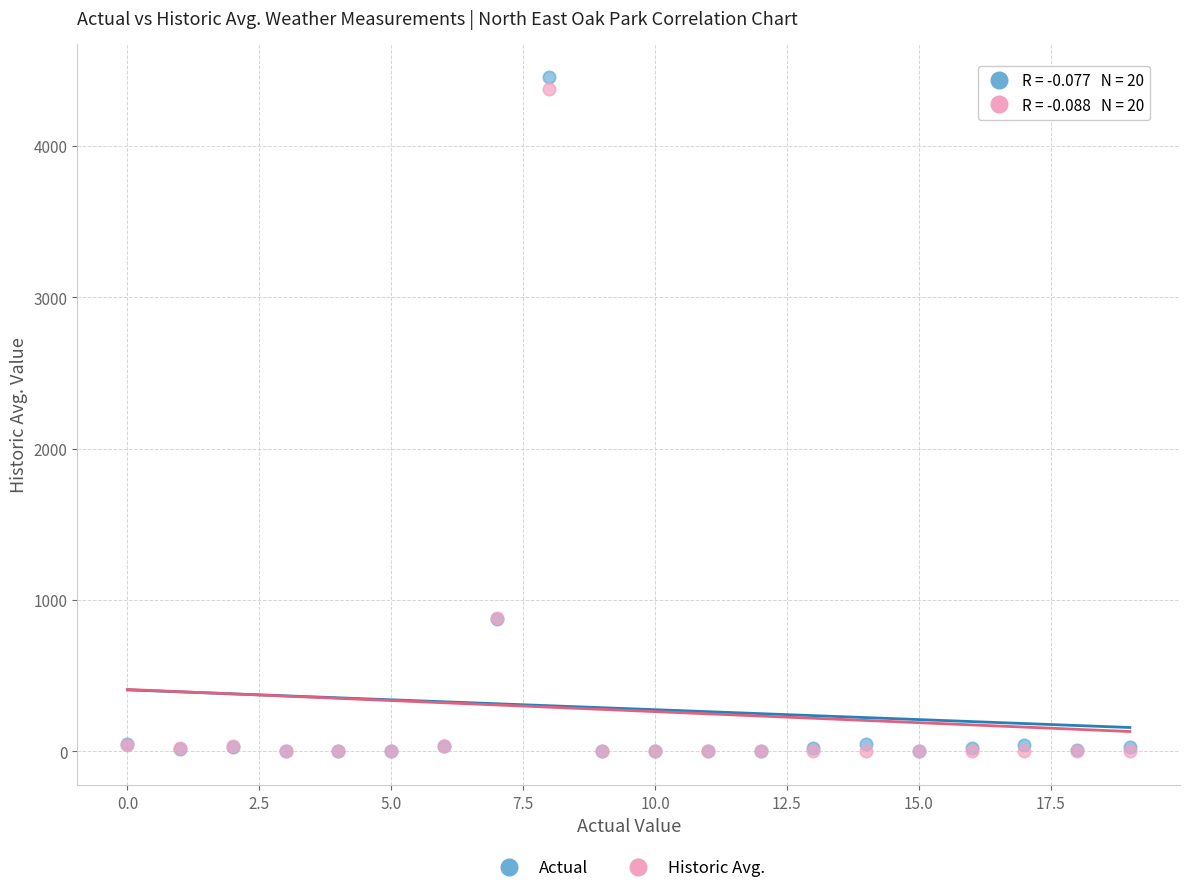

What are all the series names shown in the legend?

Actual, Historic Avg.